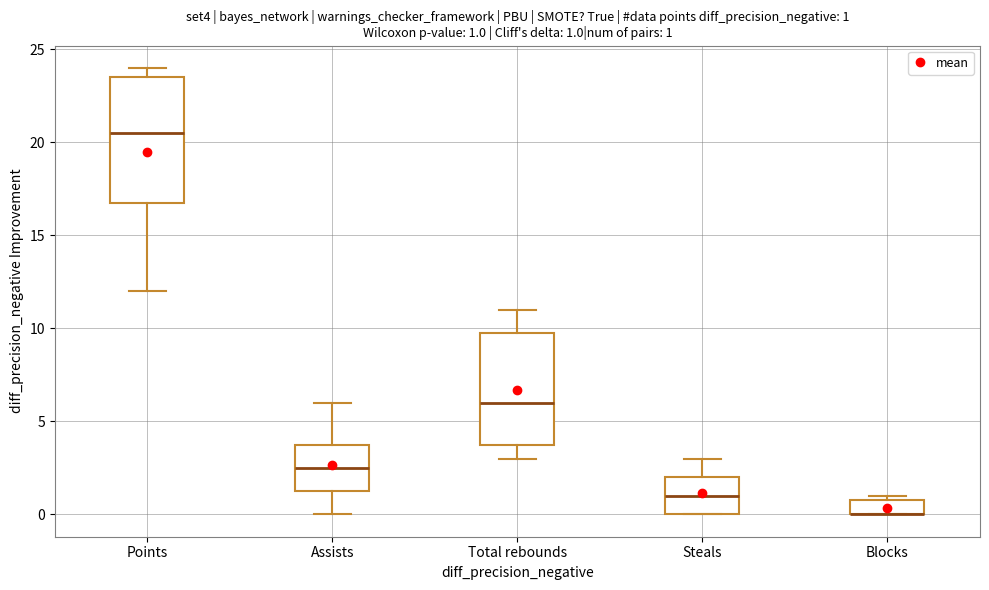

Comparing the boxes themselves (not the whiskers), which one is the tallest?

Points